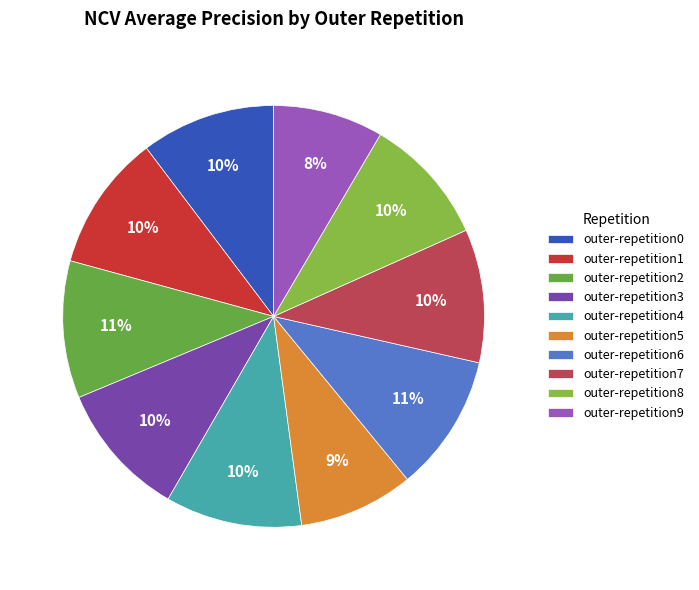

To the nearest percent, what portion does outer-repetition4 represent?

10%